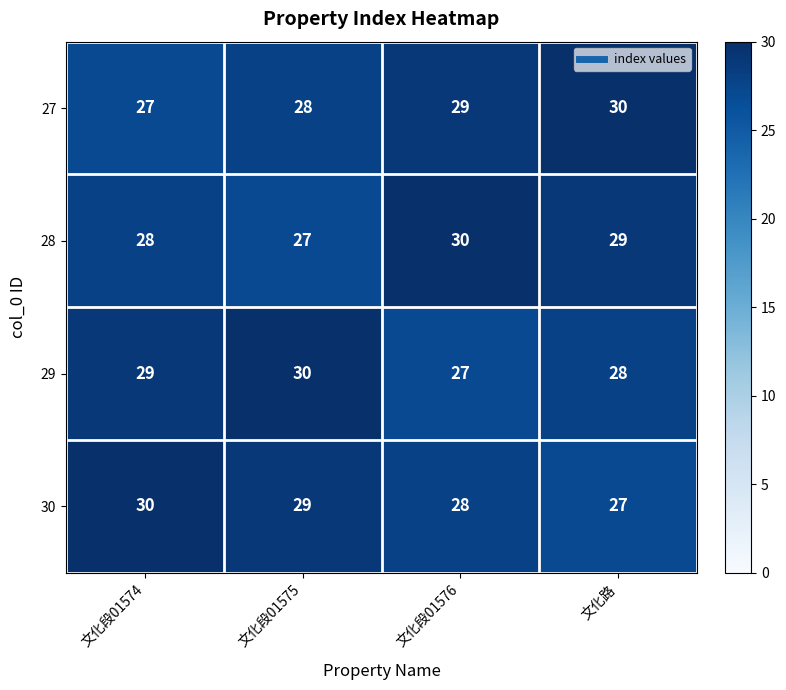

What is the spread (max minus min) of values at 文化段01575?

3